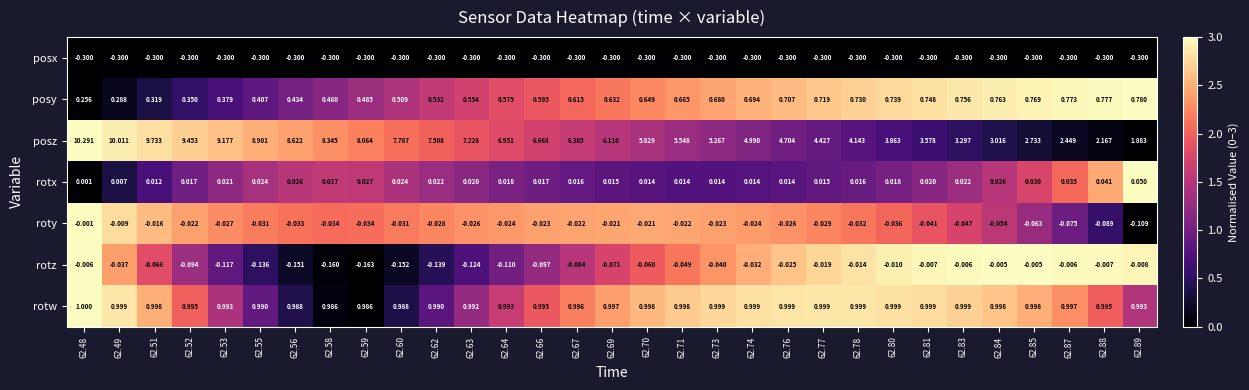

Which series has the largest range (max minus min)?

posz